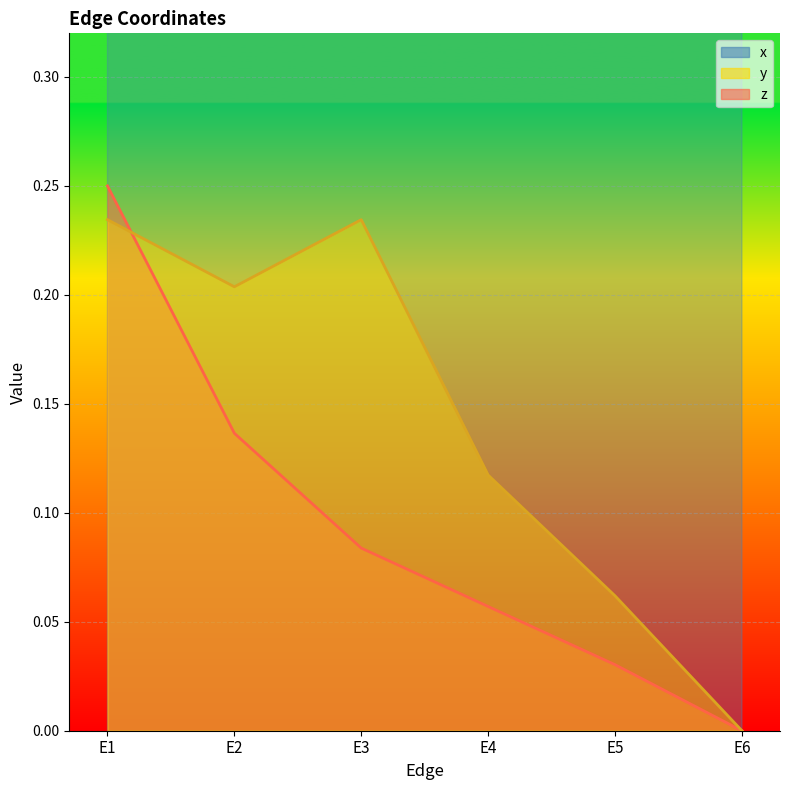

Which label corresponds to the smallest value in the chart?

E6